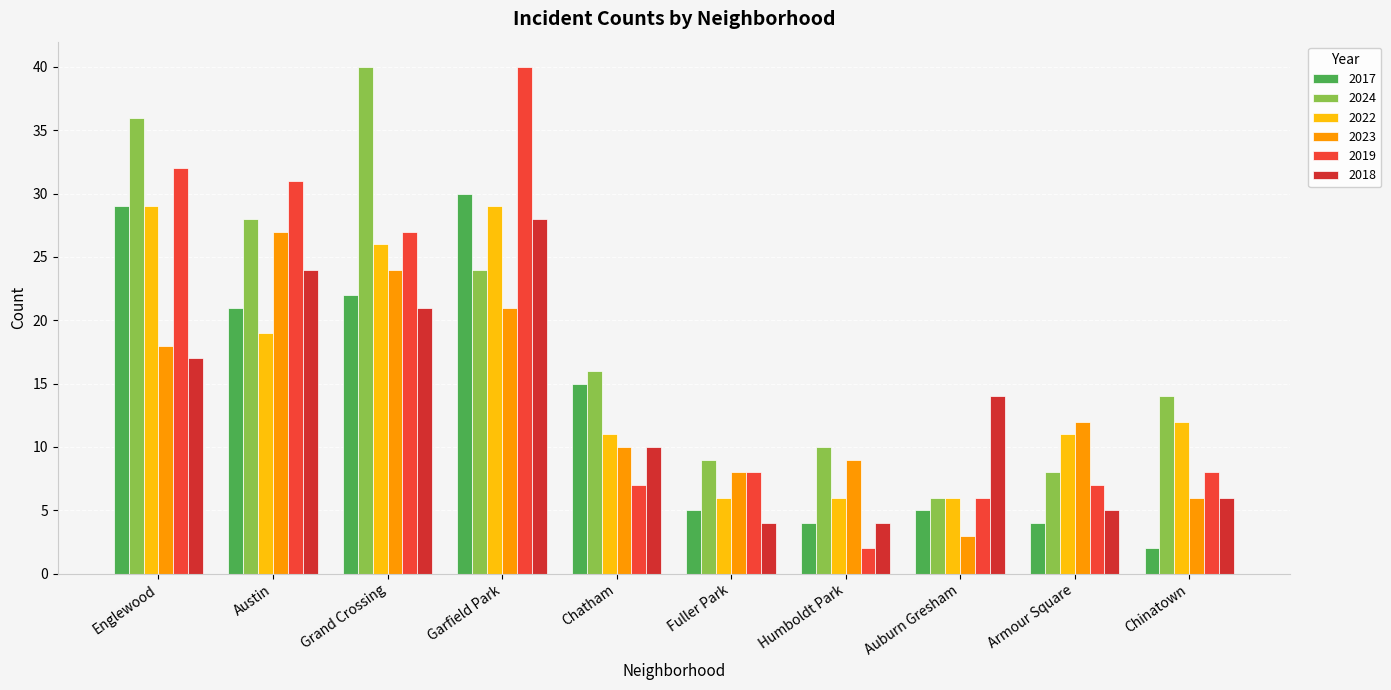

How many distinct data groups are displayed?

6